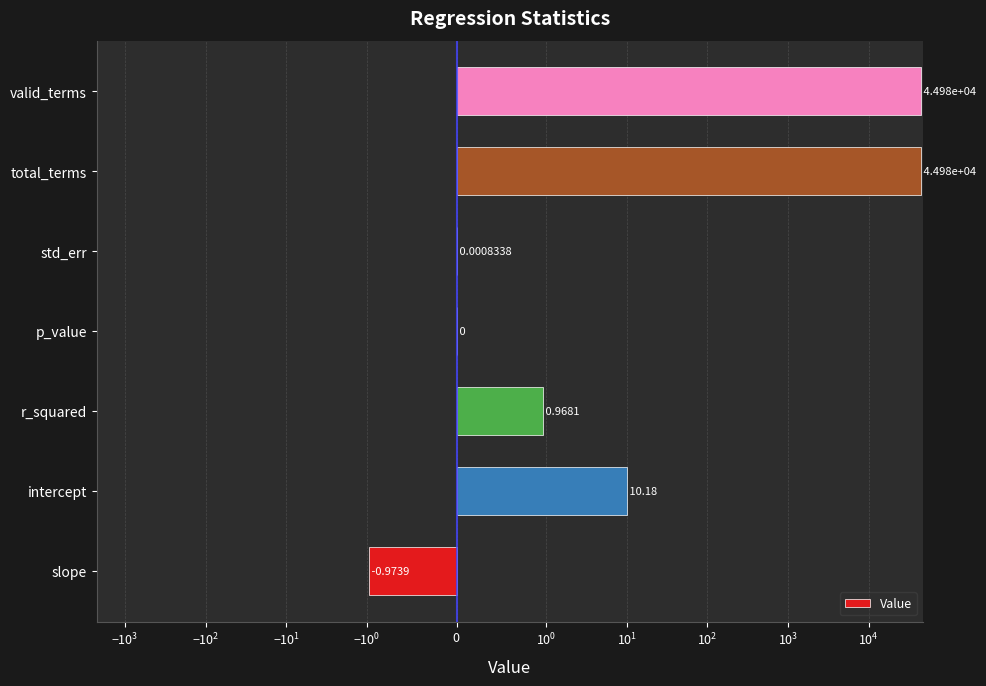

What is the smallest value displayed?

-1.0